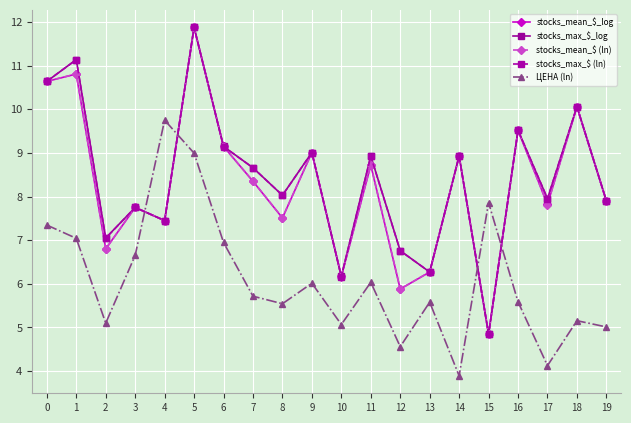

True or false: ЦЕНА (ln) has more than 2 interior local peaks.

True